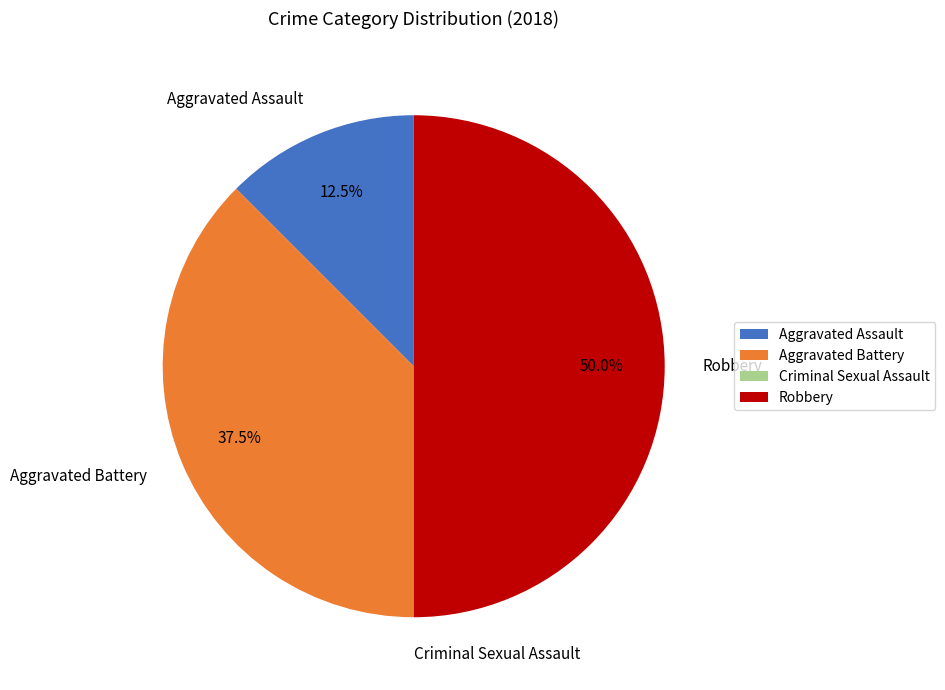

Which category has the biggest portion of the pie?

Robbery